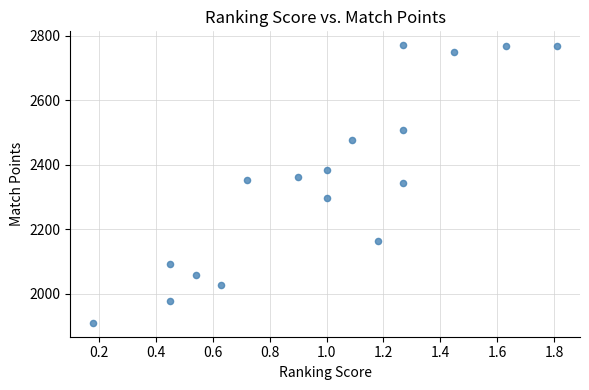

What is the range of Y values (max minus min)?

862